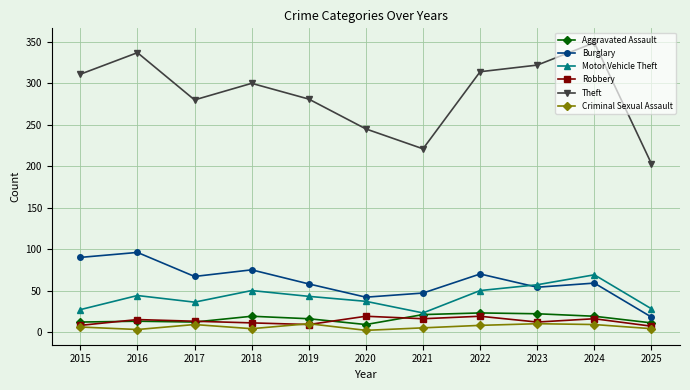

What is the highest value of the Theft series?

349